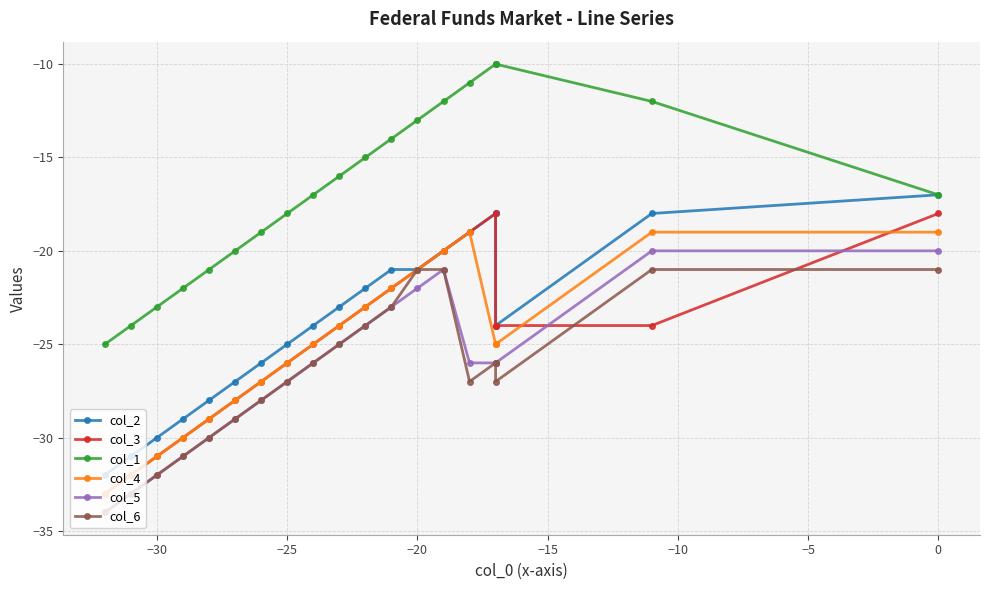

Which series has the widest spread of values?

col_2